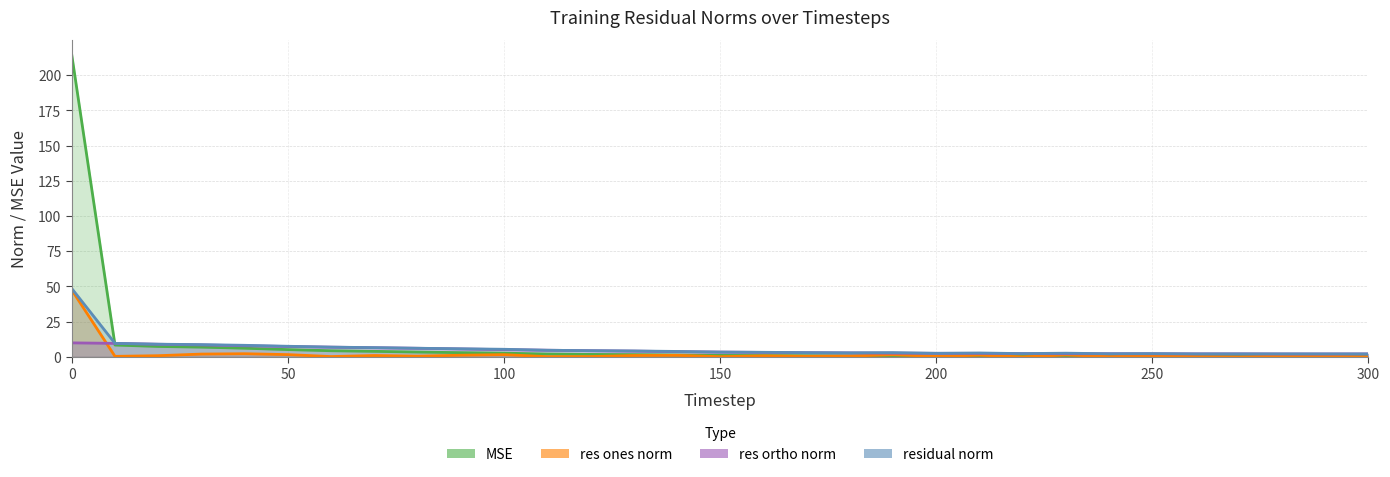

True or false: residual_norm and res_ortho_norm intersect in this chart.

False